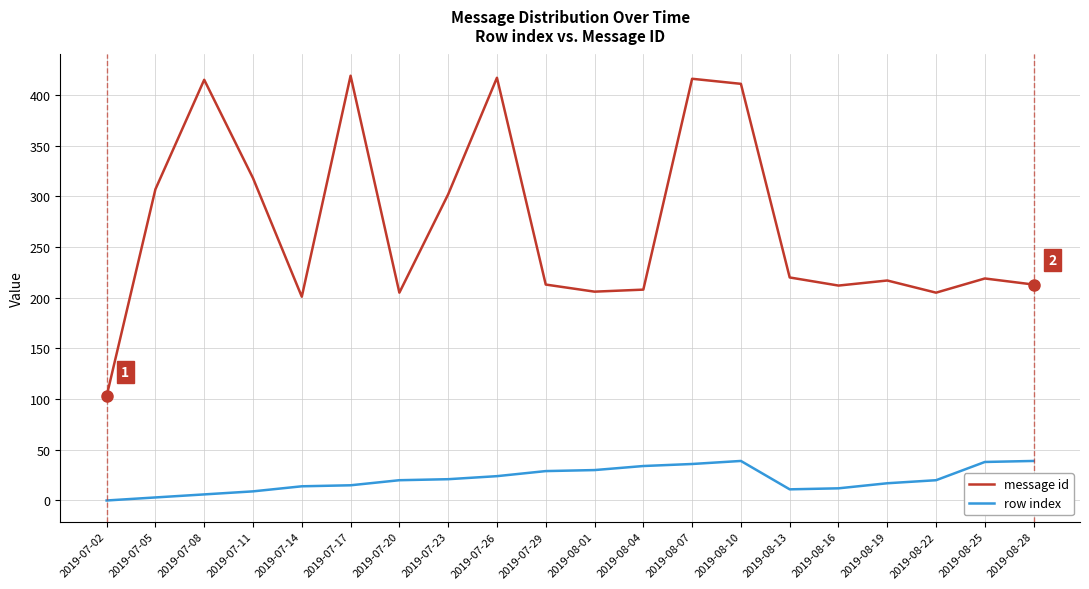

What is the approximate value of row index at 2019-07-08, to the nearest 5?

5